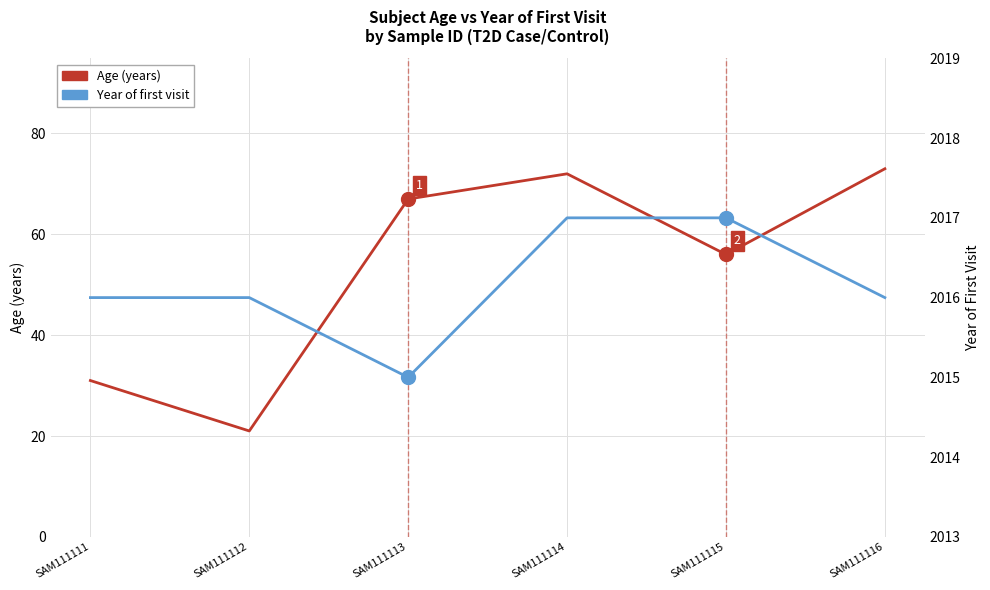

True or false: Year of first visit and Age (years) cross at least once.

False